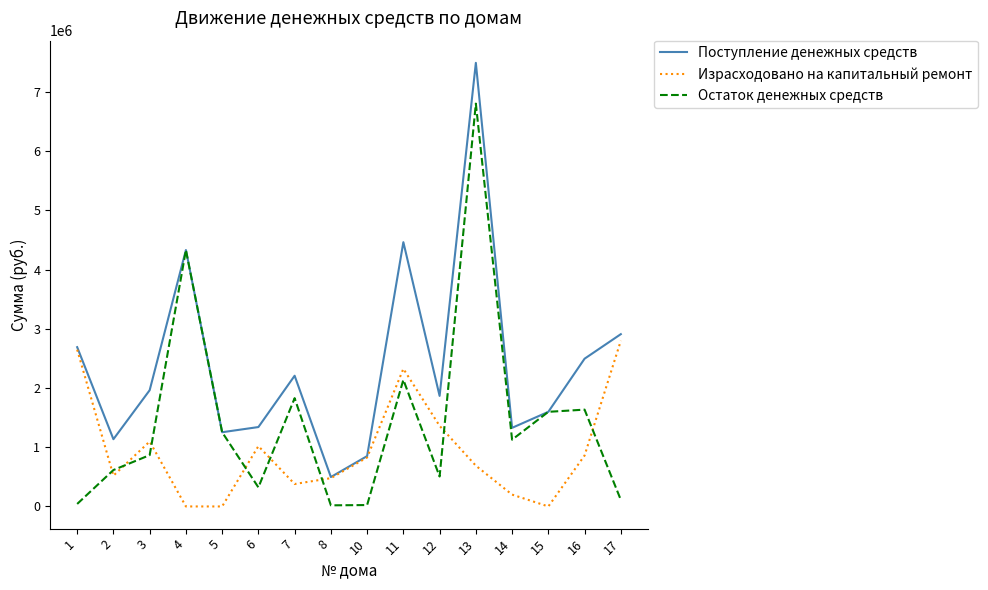

What is the highest value of the Поступление денежных средств series?

7490889.2